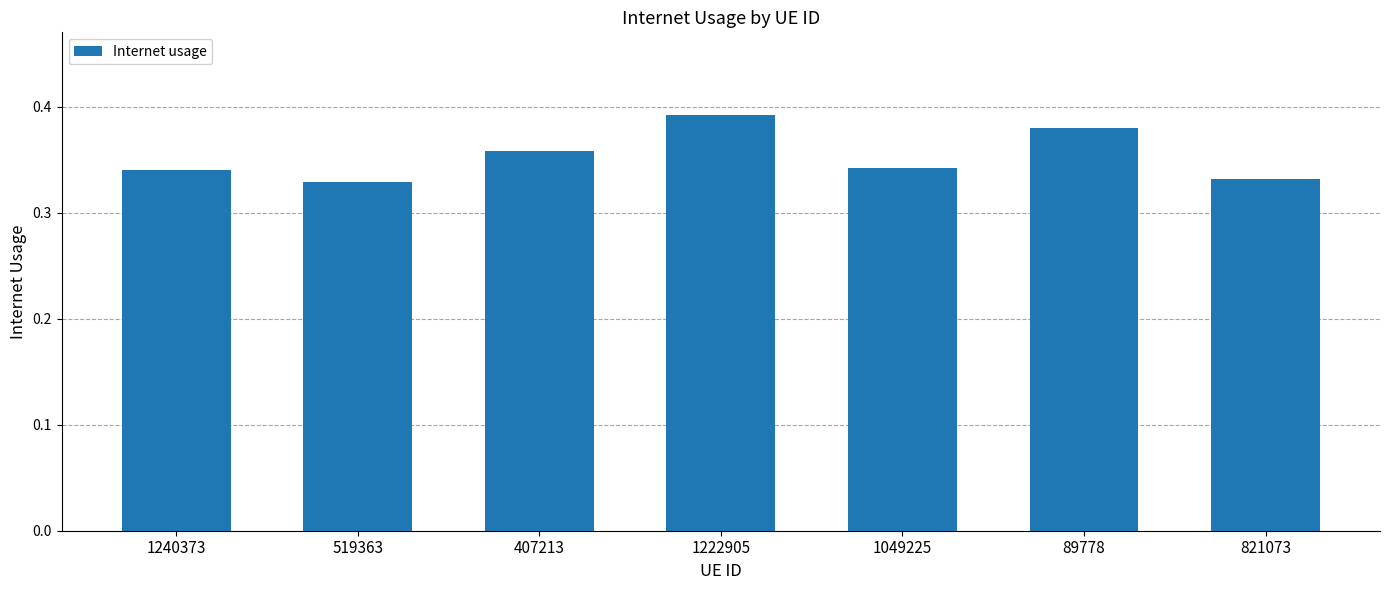

True or false: the data shows 0.5 at 821073.

False